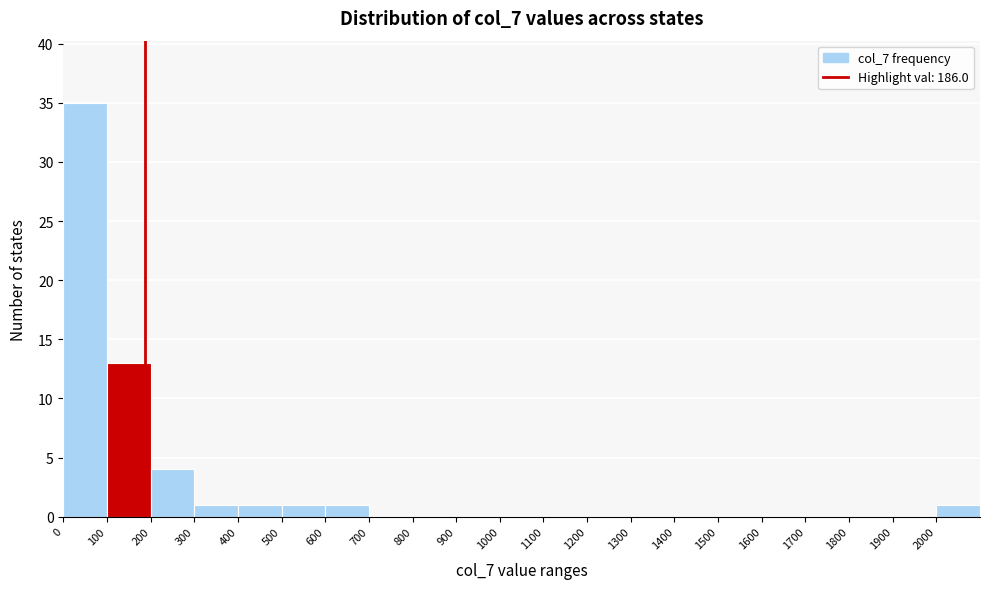

Which range on the x-axis has the tallest bar?

0 to 100